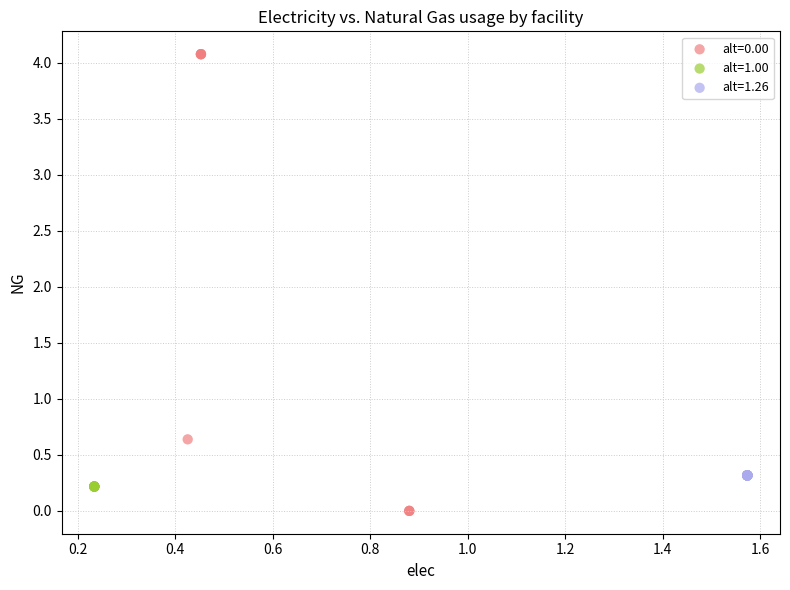

Which series contains the highest Y value?

alt=0.00